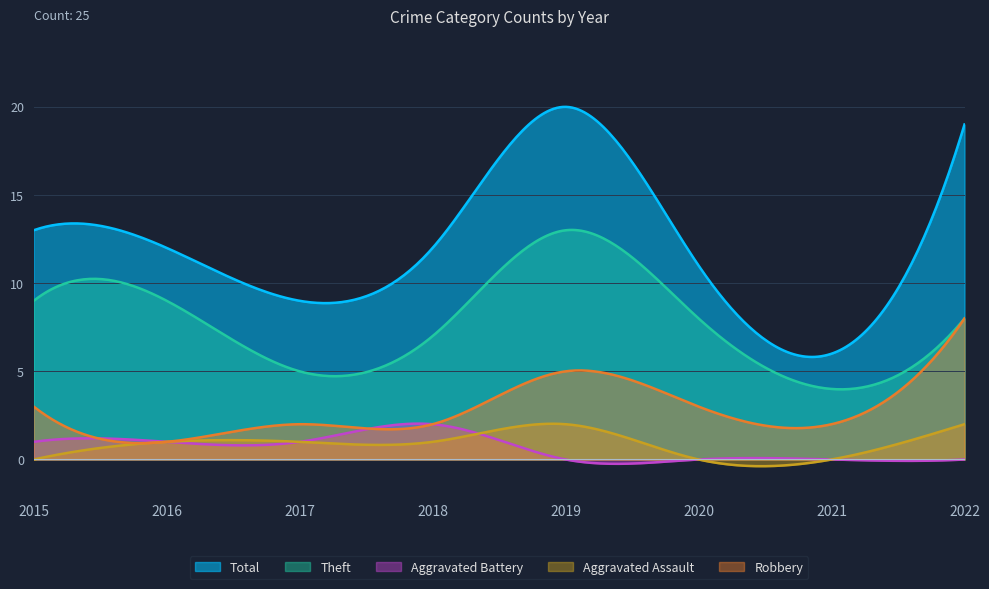

What is the difference between the Theft values at 2019 and 2022?

5